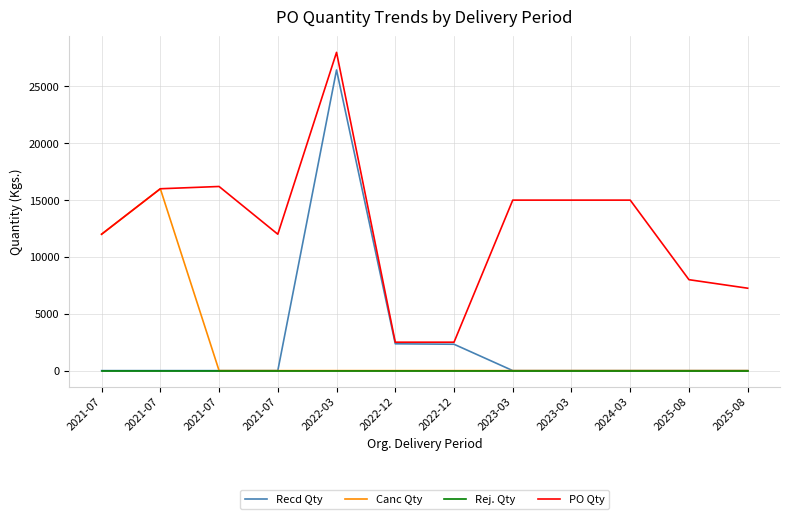

At how many categories does at least one series exceed 11415?

8